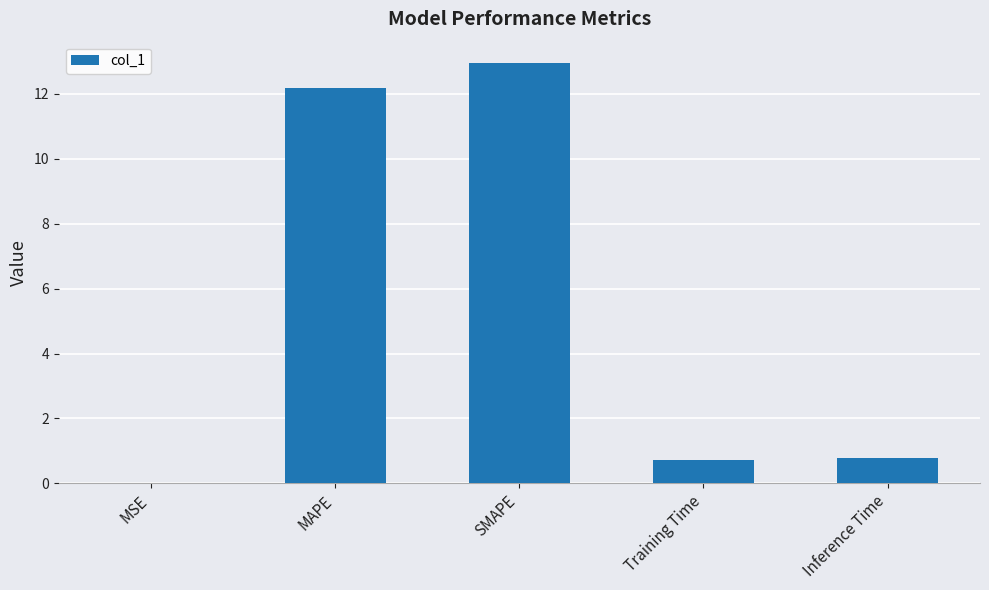

What value does the data have at SMAPE?

13.0